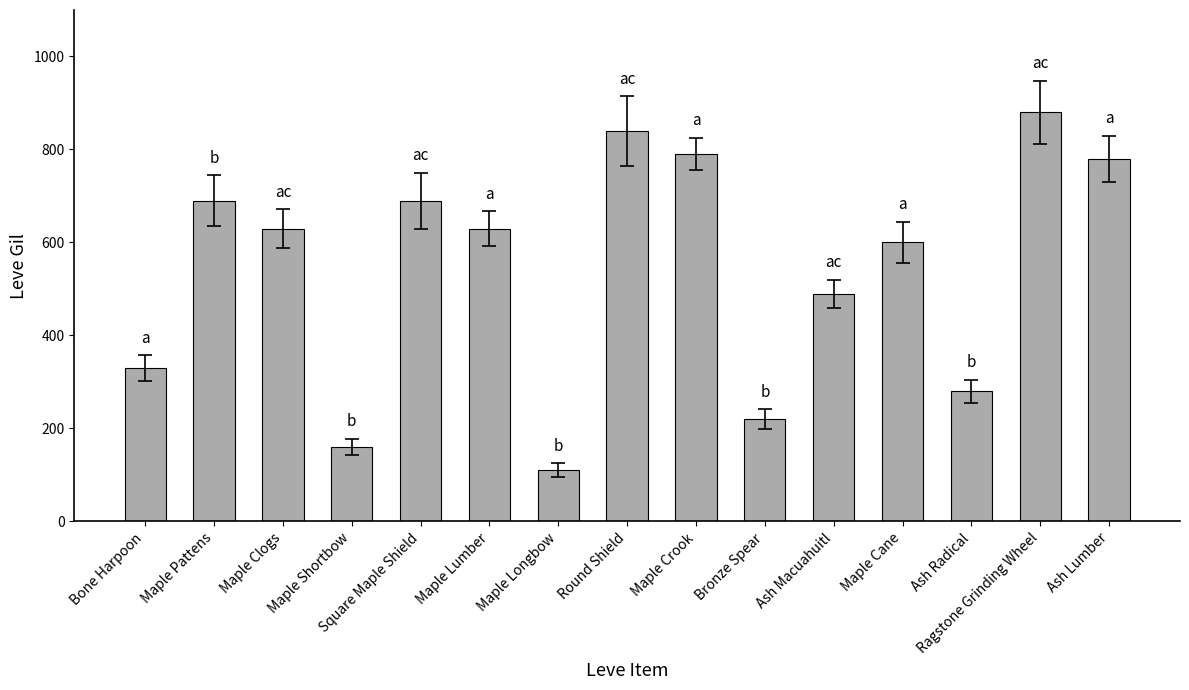

What position from the right is Maple Pattens?

14